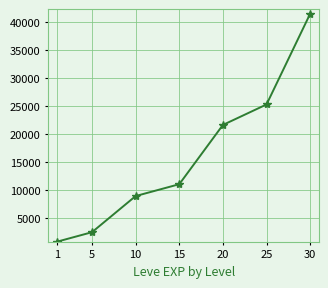

Which label corresponds to the largest value in the chart?

30